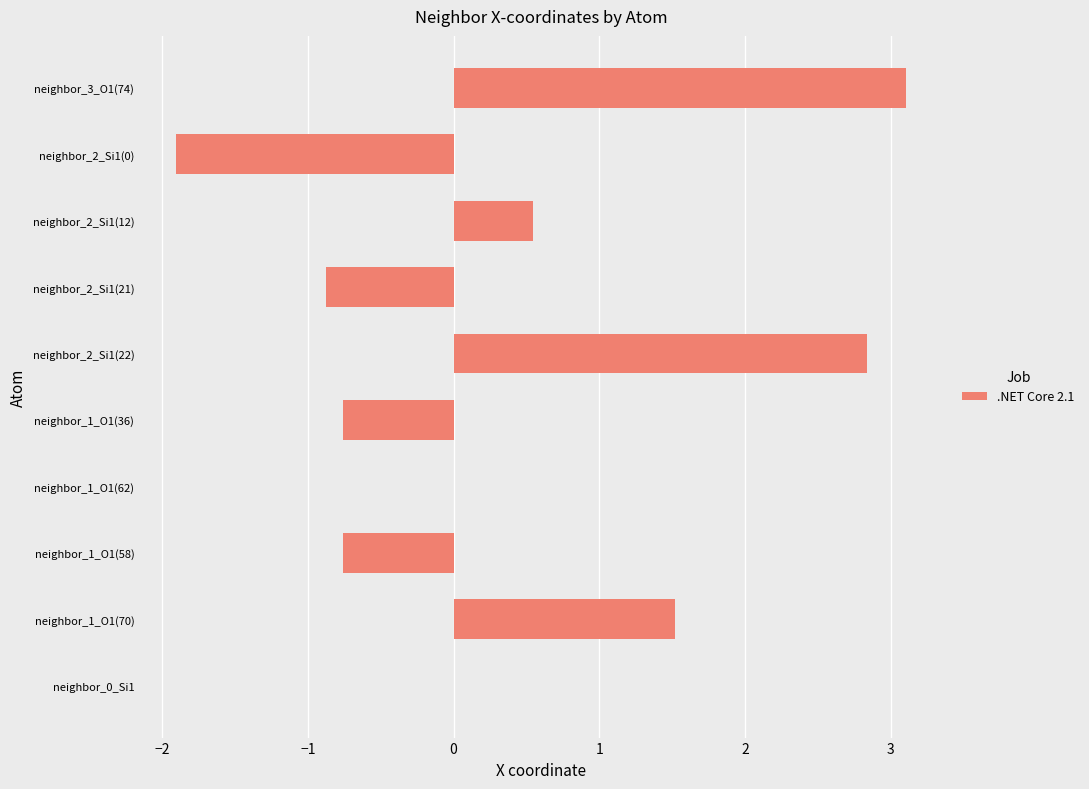

Reading bottom to top, what are all the values shown in this chart?

neighbor_0_Si1=0.0	neighbor_1_O1(70)=1.5	neighbor_1_O1(58)=-0.8	neighbor_1_O1(62)=0.0	neighbor_1_O1(36)=-0.8	neighbor_2_Si1(22)=2.8	neighbor_2_Si1(21)=-0.9	neighbor_2_Si1(12)=0.5	neighbor_2_Si1(0)=-1.9	neighbor_3_O1(74)=3.1